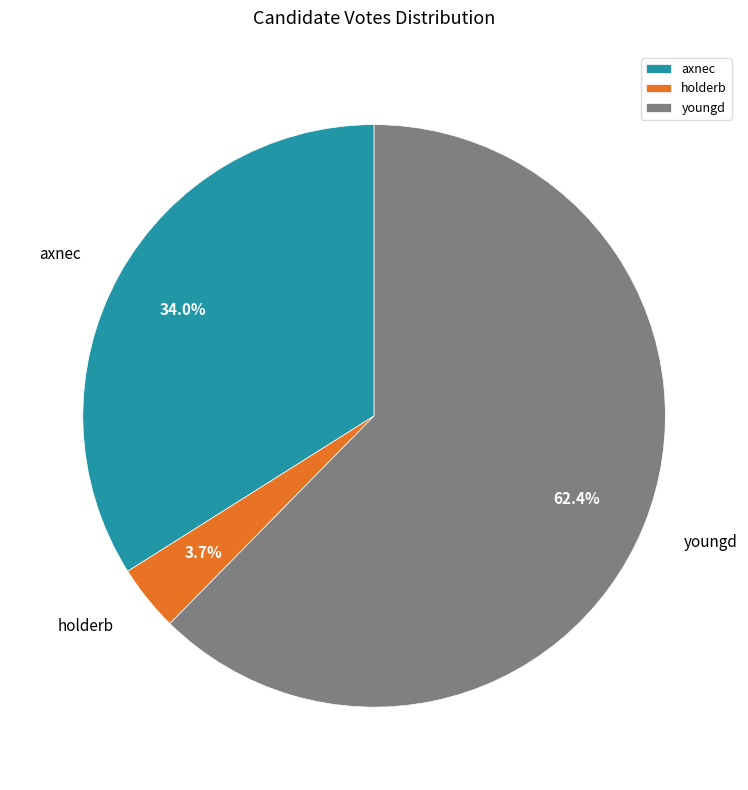

Rank the categories by value from highest to lowest.

youngd, axnec, holderb